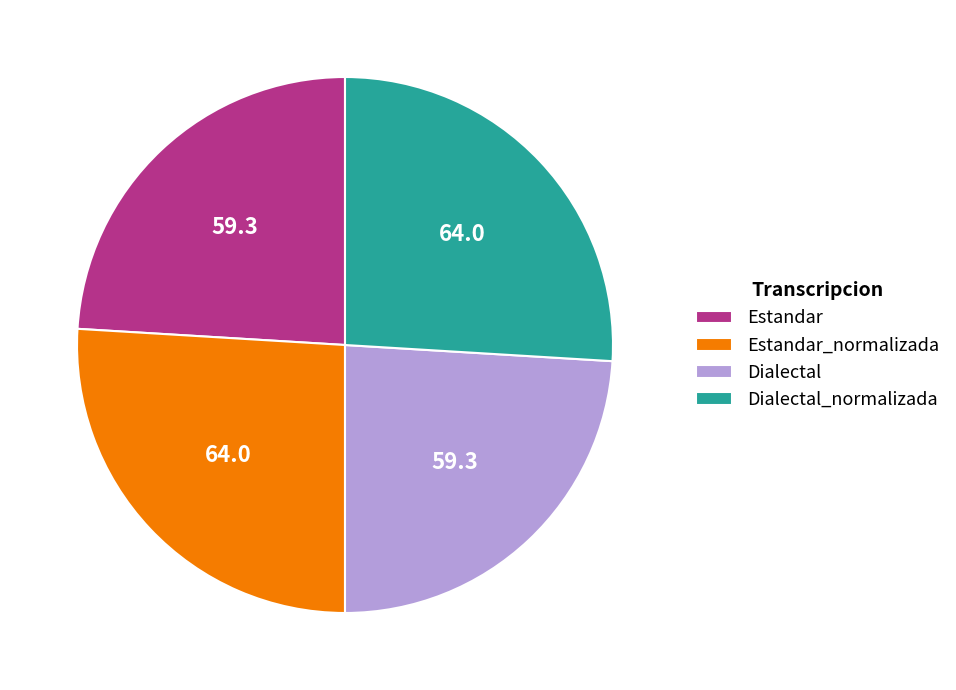

What is the ratio of the value at Dialectal to the value at Dialectal_normalizada?

0.9